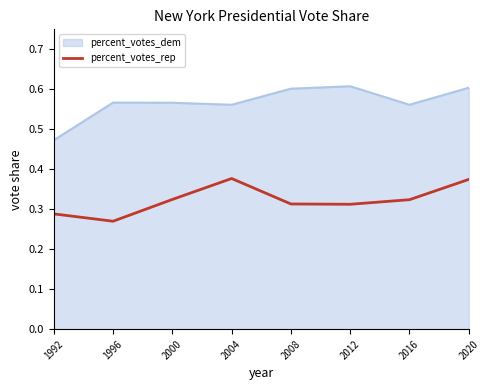

At which category does the chart reach its minimum across all series?

1996